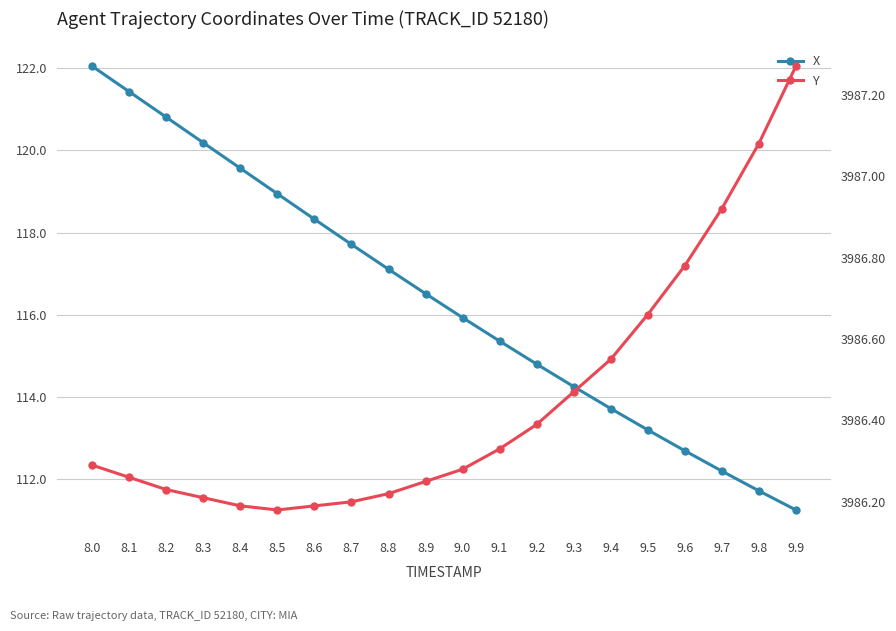

What is the sum of the Y values at 8.3 and 9.2?

7972.6